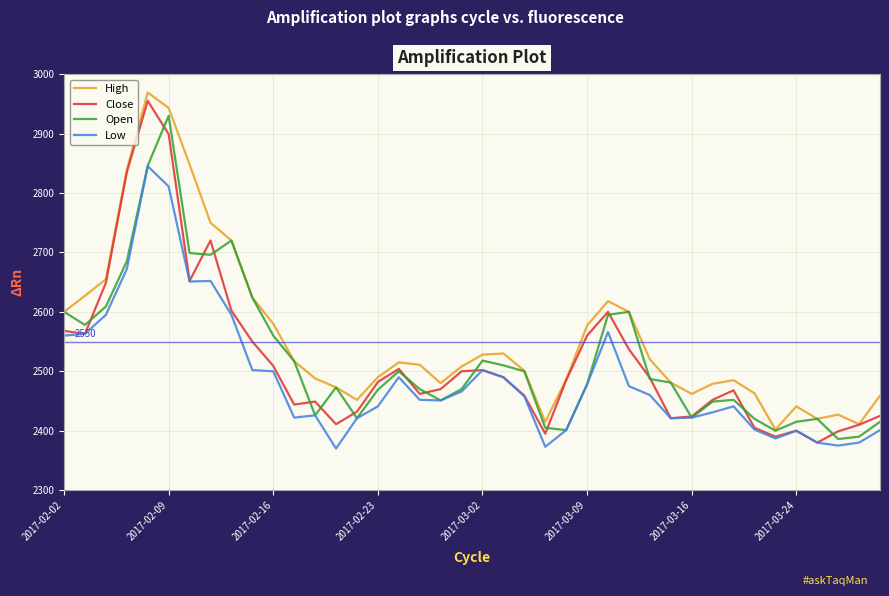

Which series has the largest total across all categories?

High